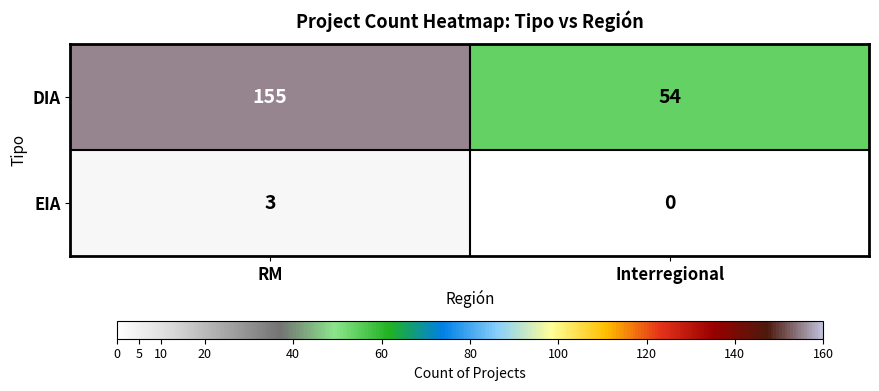

What is the difference between the highest and lowest values at Interregional?

54